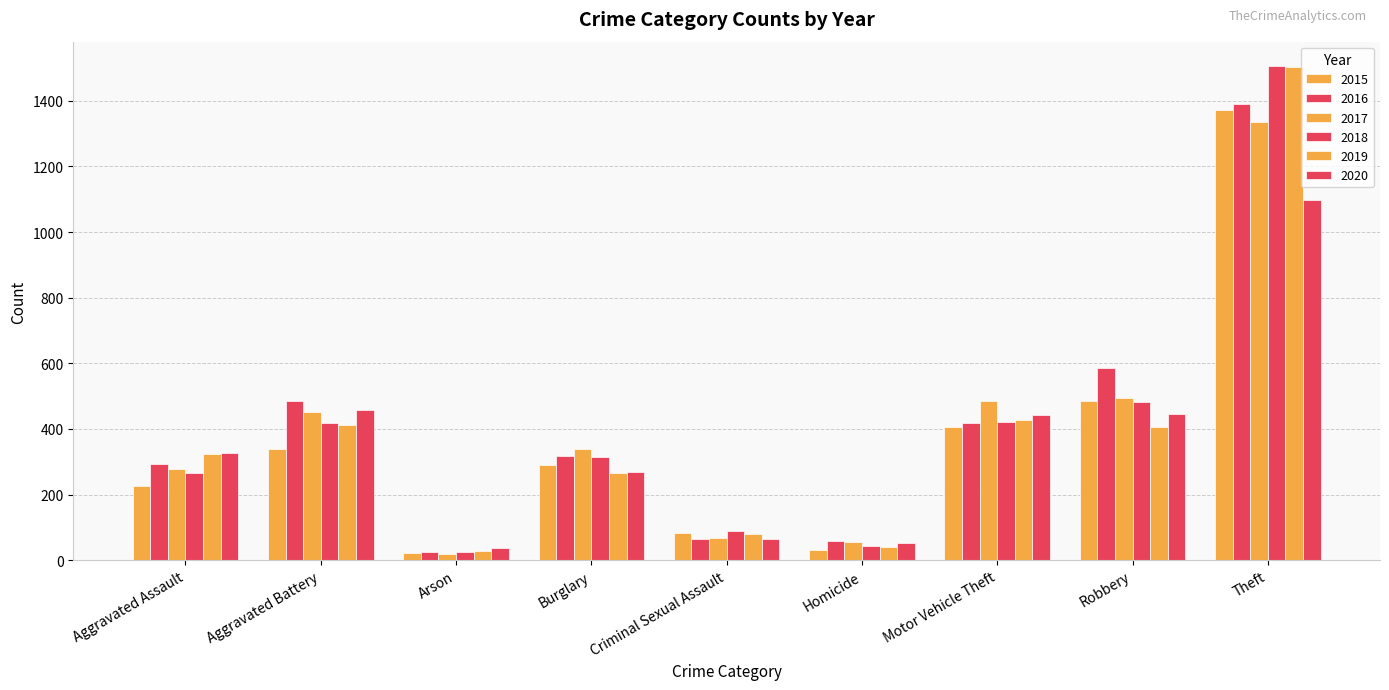

What is the lowest value of the 2019 series?

27